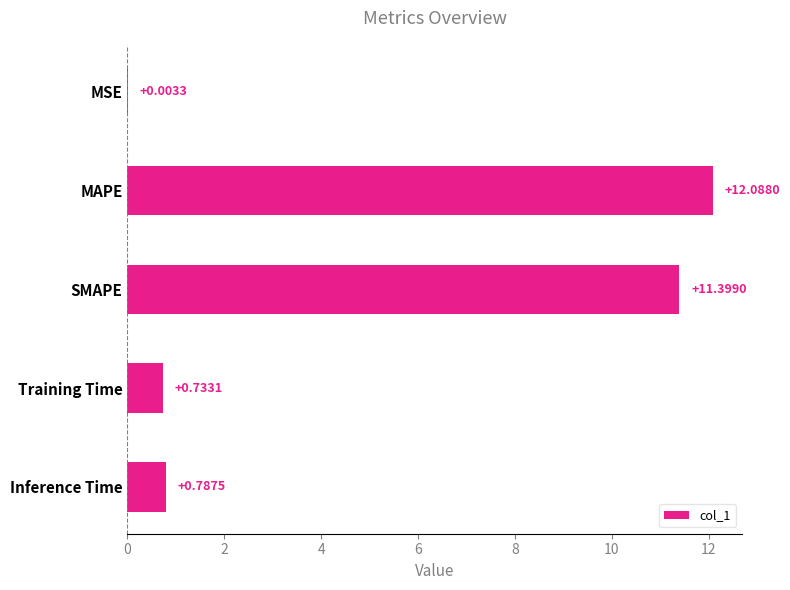

What is the maximum value shown in the chart?

12.1